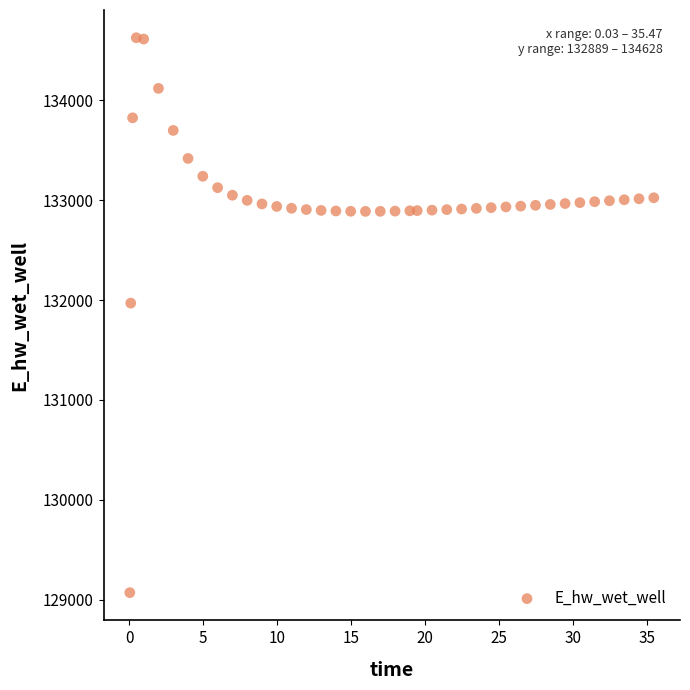

What is the range of Y values (max minus min)?

5557.6